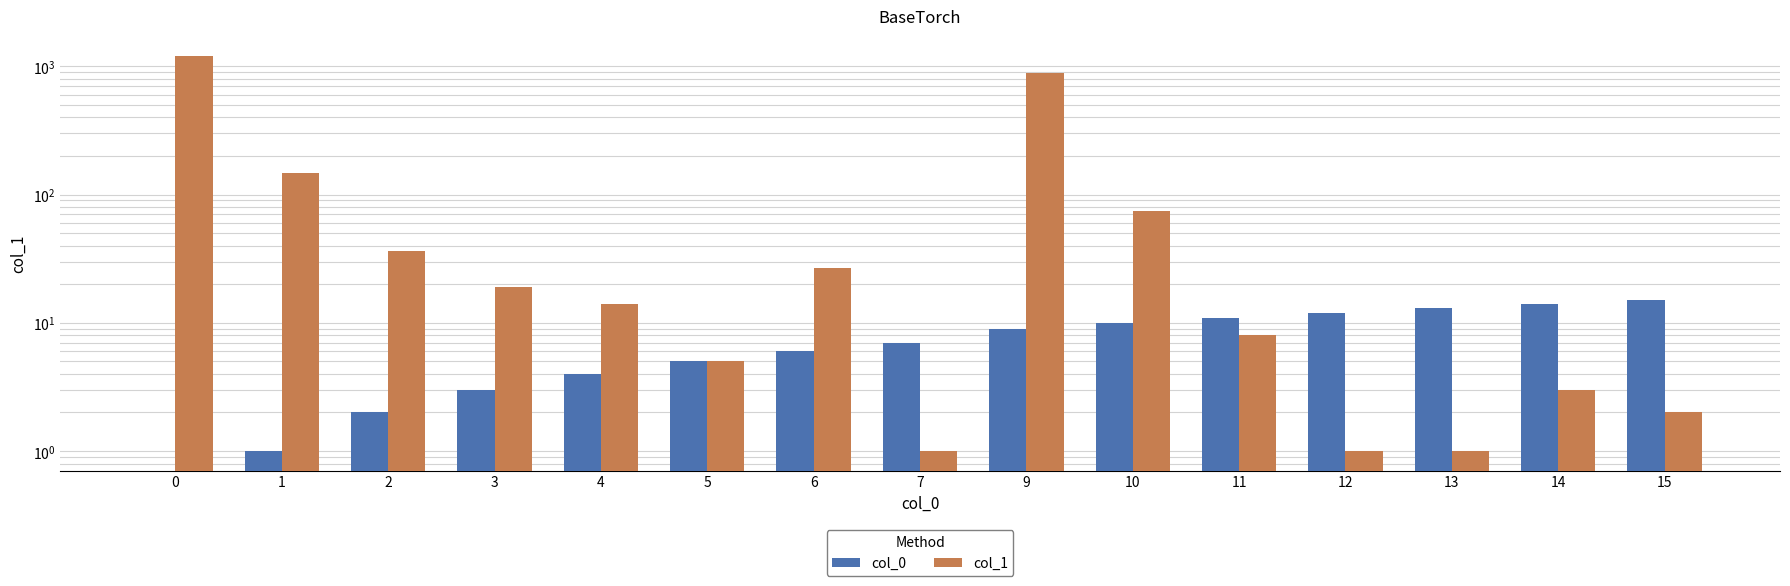

Is it true that col_1 equals 13 at 3?

False